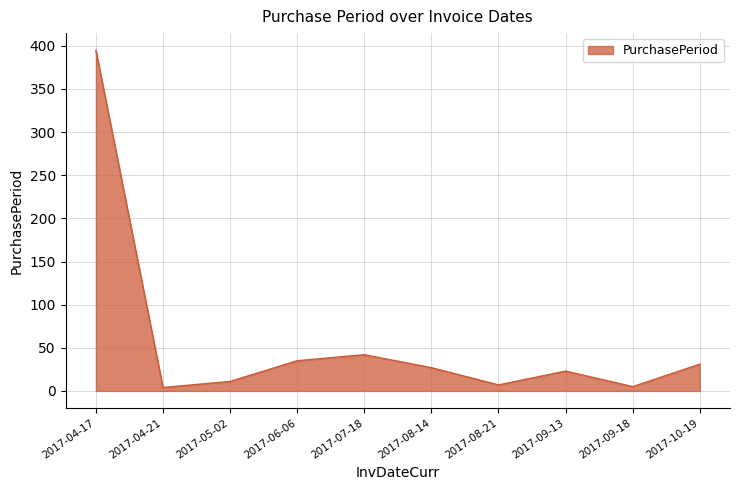

What position from the right is 2017-06-06?

7